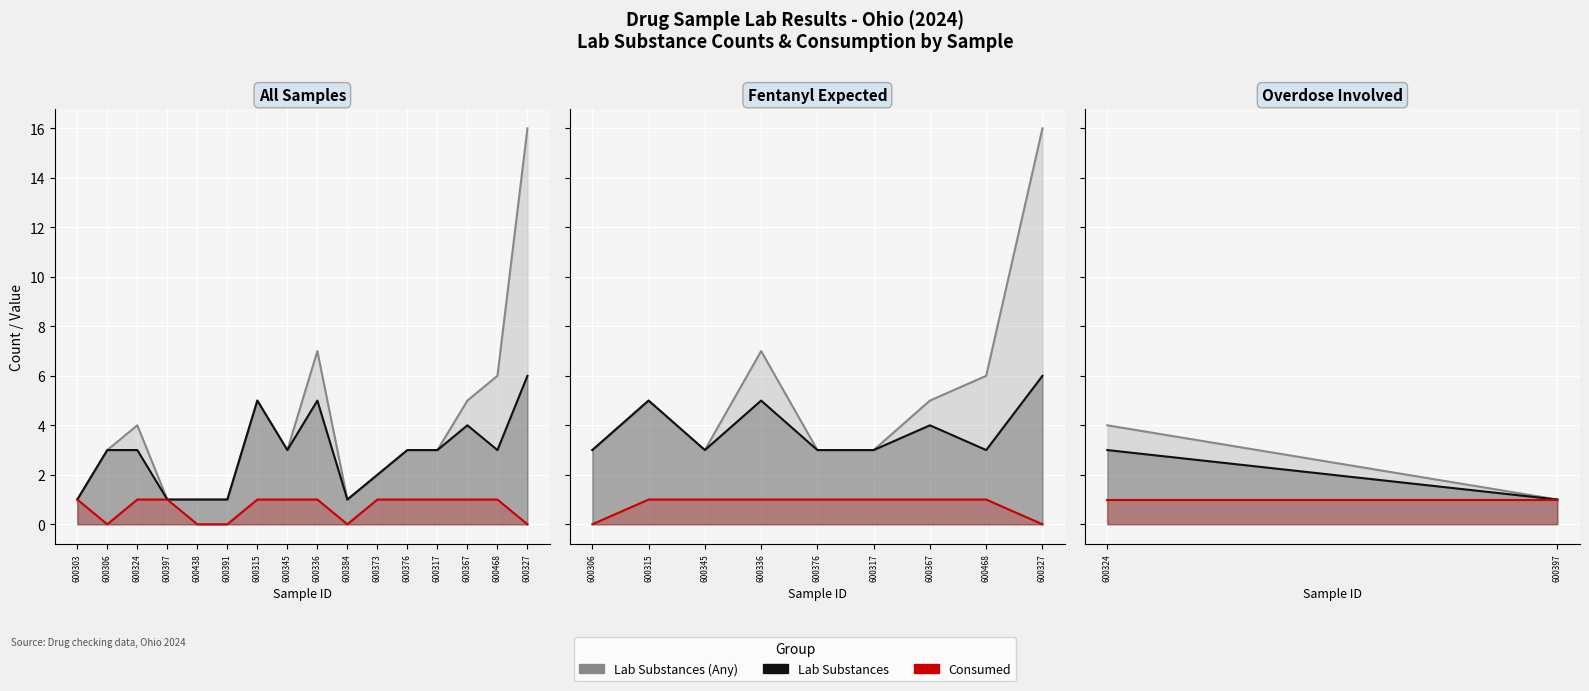

Is the value of Lab Substances at 600397 greater than the value of Lab Substances (Any) at 600397?

No